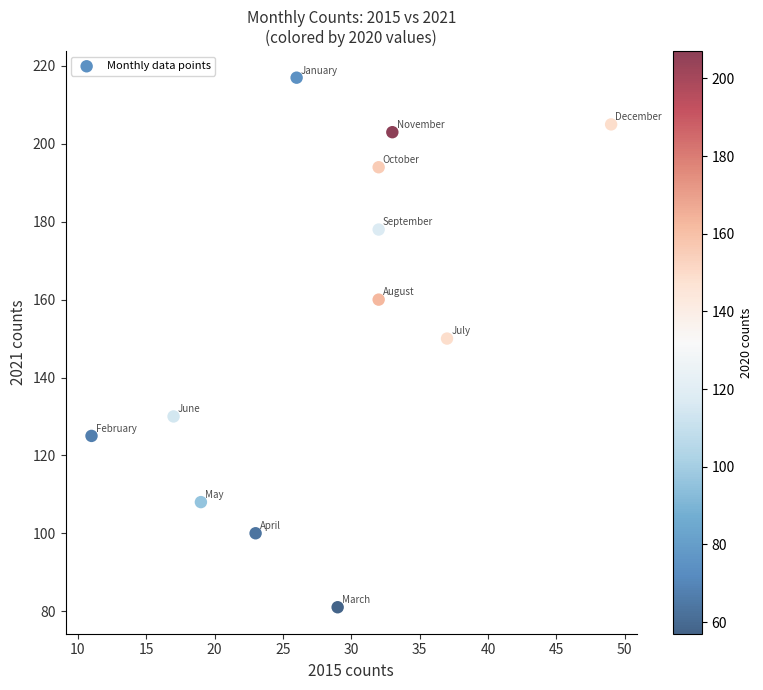

What is the range of Y values (max minus min)?

136